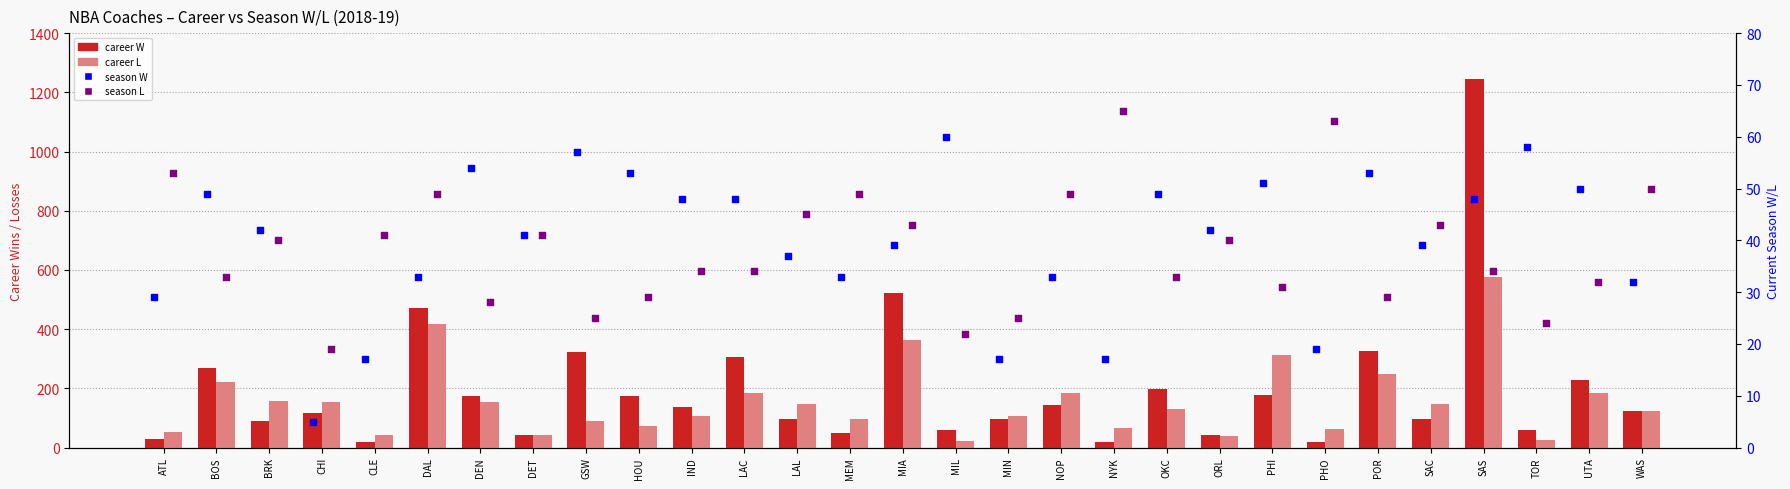

What are all the series names shown in the legend?

career W, career L, season W, season L